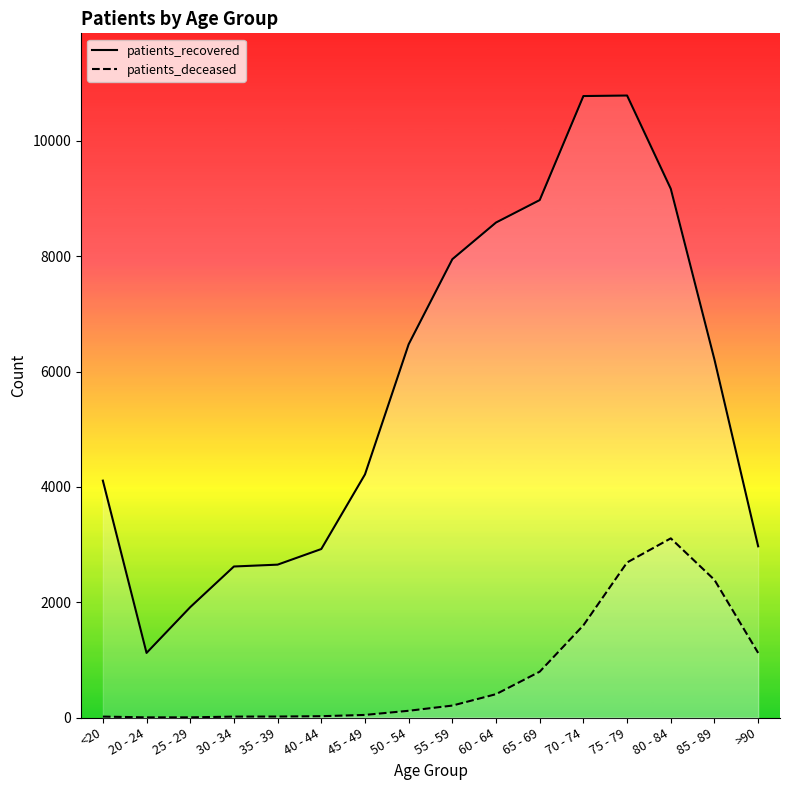

Where is patients_recovered nearest to the value 5953?

85 - 89